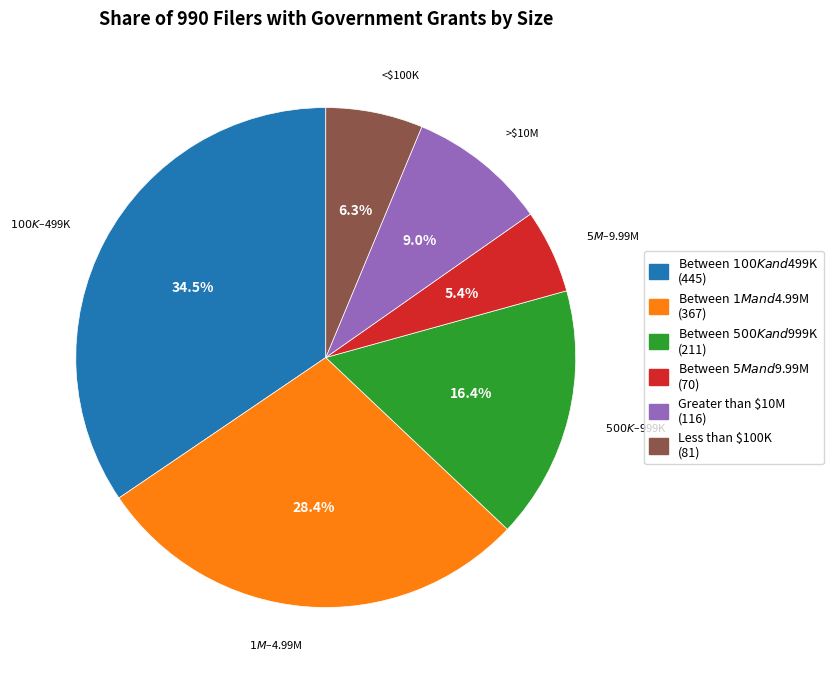

What percentage is NOT represented by Greater than $10M?

91.0%